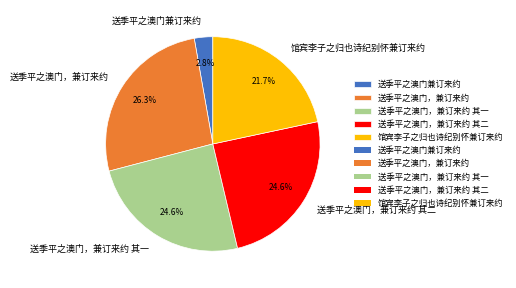

Is 馆宾李子之归也诗纪别怀兼订来约 the majority of the pie?

No